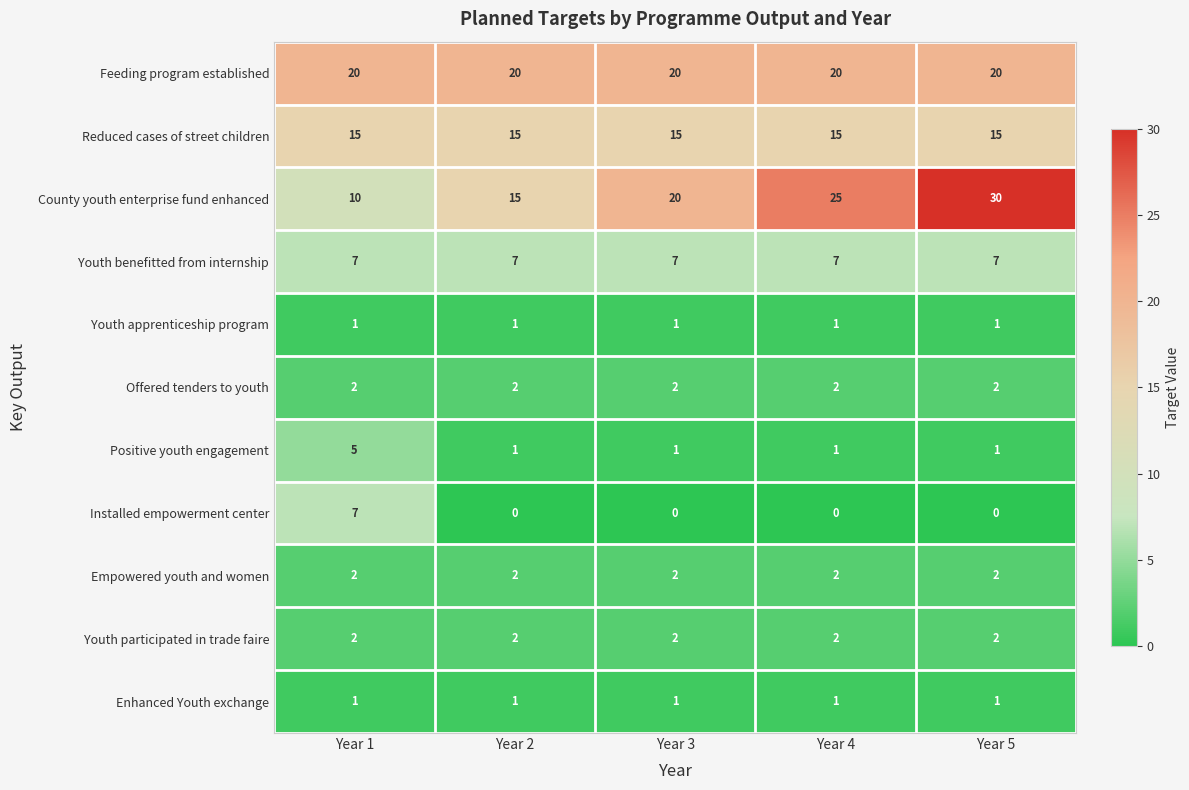

Count the number of categories in the chart.

5